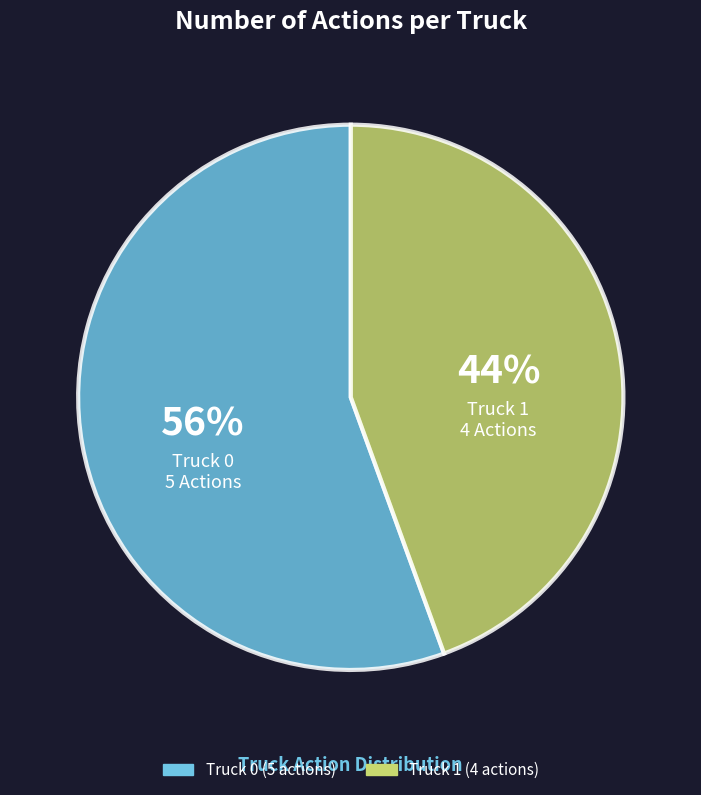

How many slices are in this pie chart?

2